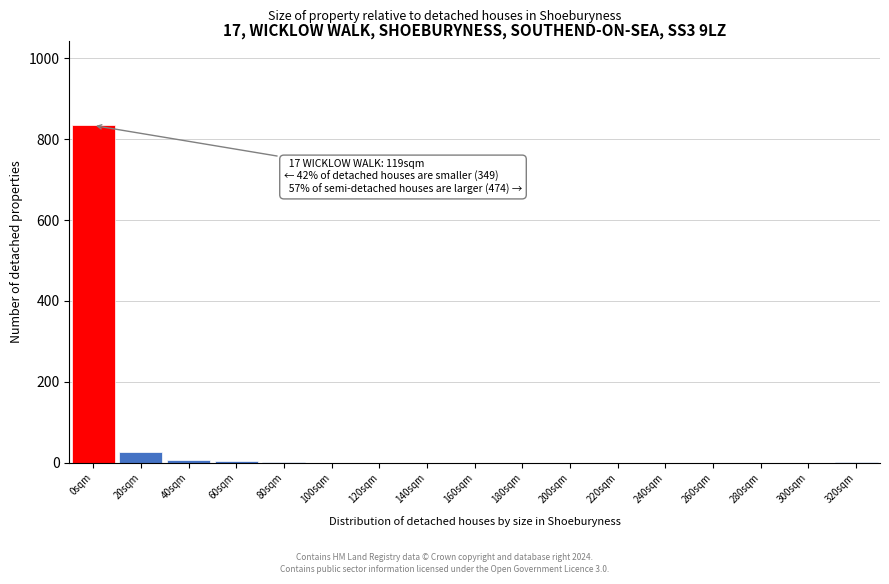

True or false: the data shows 1 at 320sqm.

True